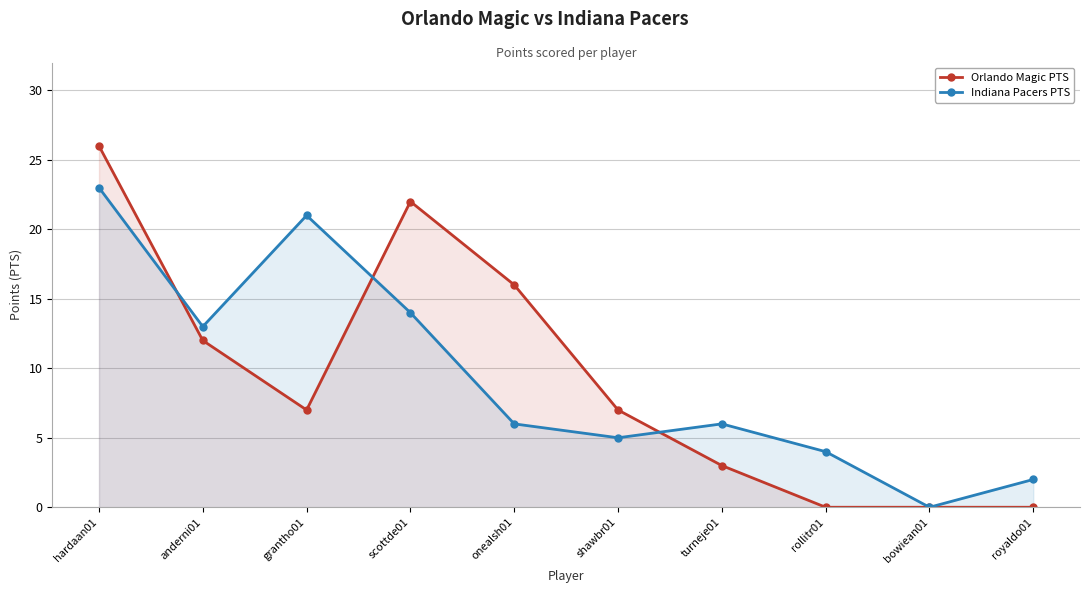

What is the sum of all Orlando Magic PTS values?

93